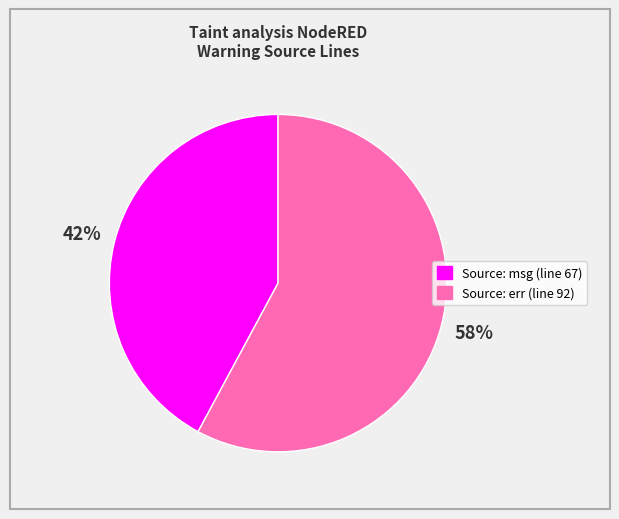

Is there any slice that represents more than half of the pie?

Yes